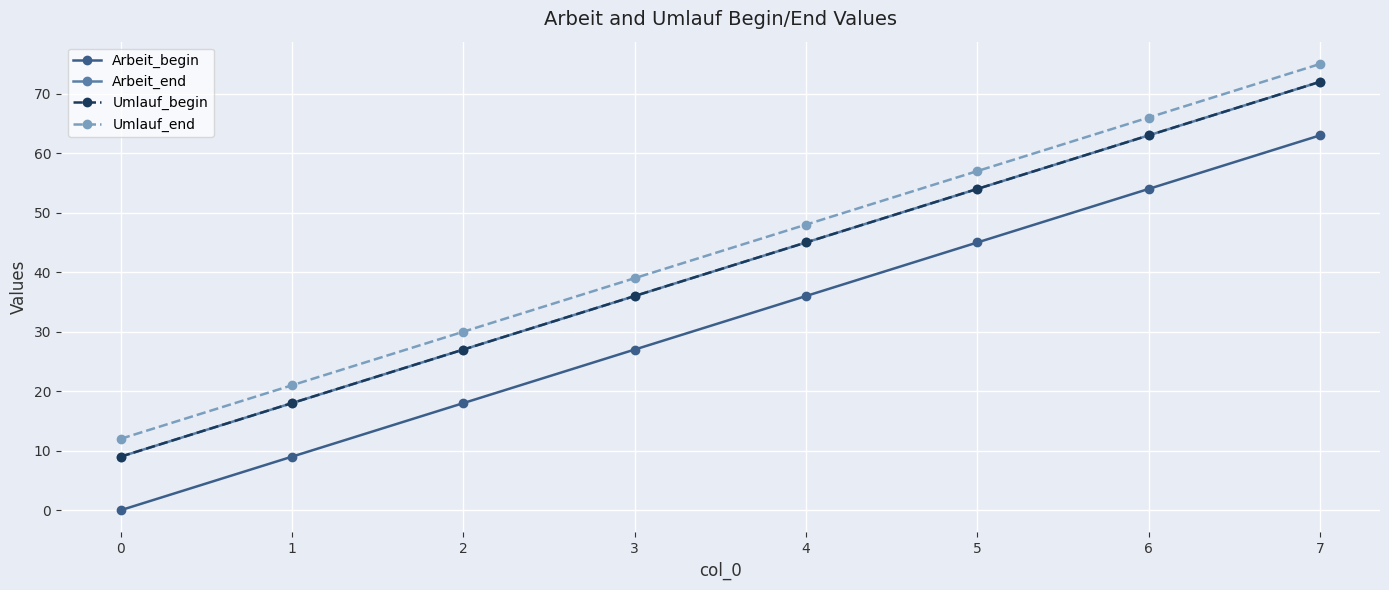

Is this an area chart (filled region under the line)?

No